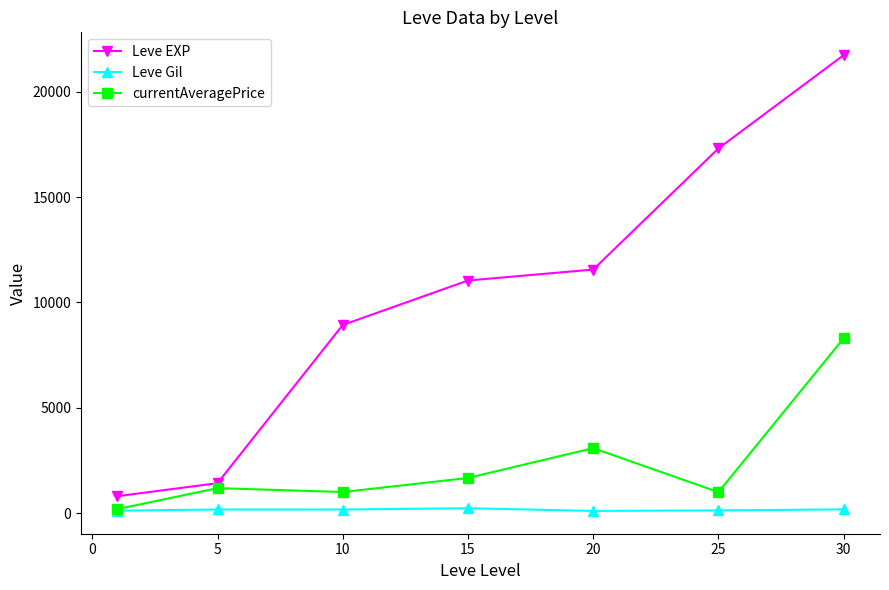

How many data points in currentAveragePrice are above 1183?

4